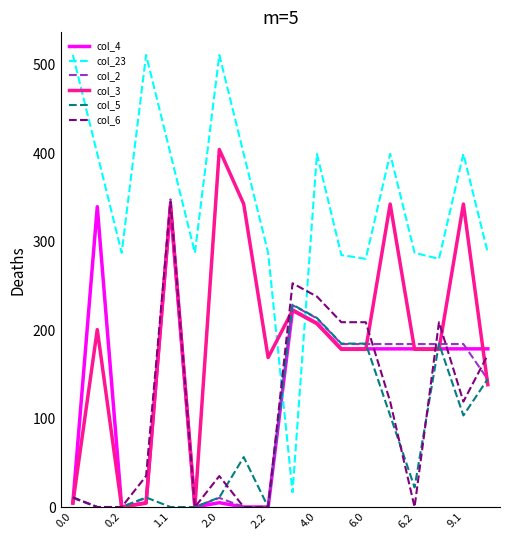

Which series has the largest total across all categories?

col_23